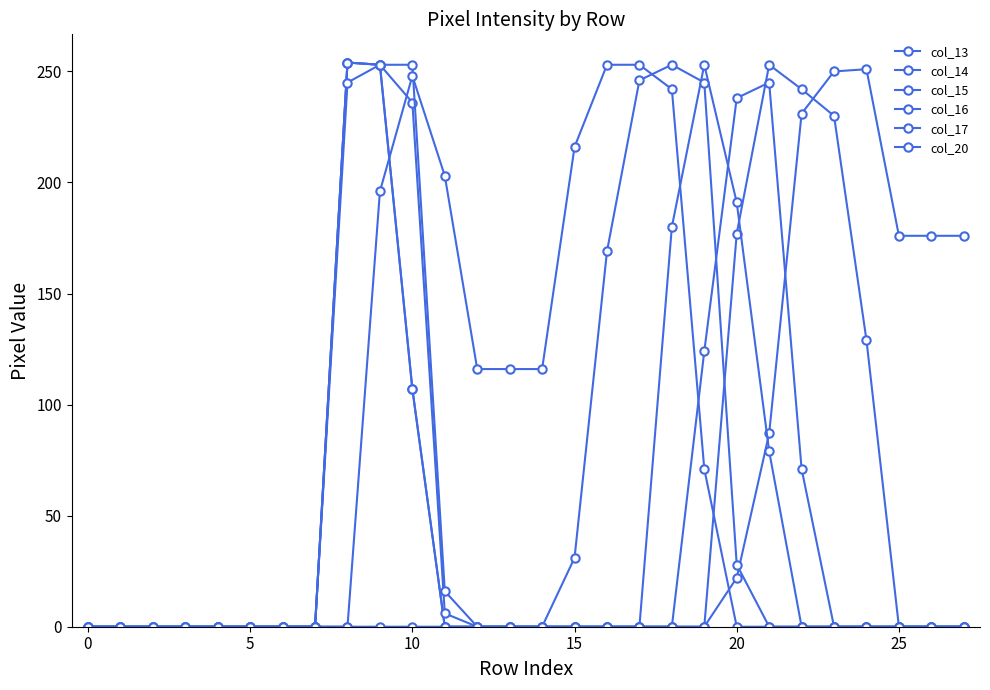

Is this an area chart (filled region under the line)?

No